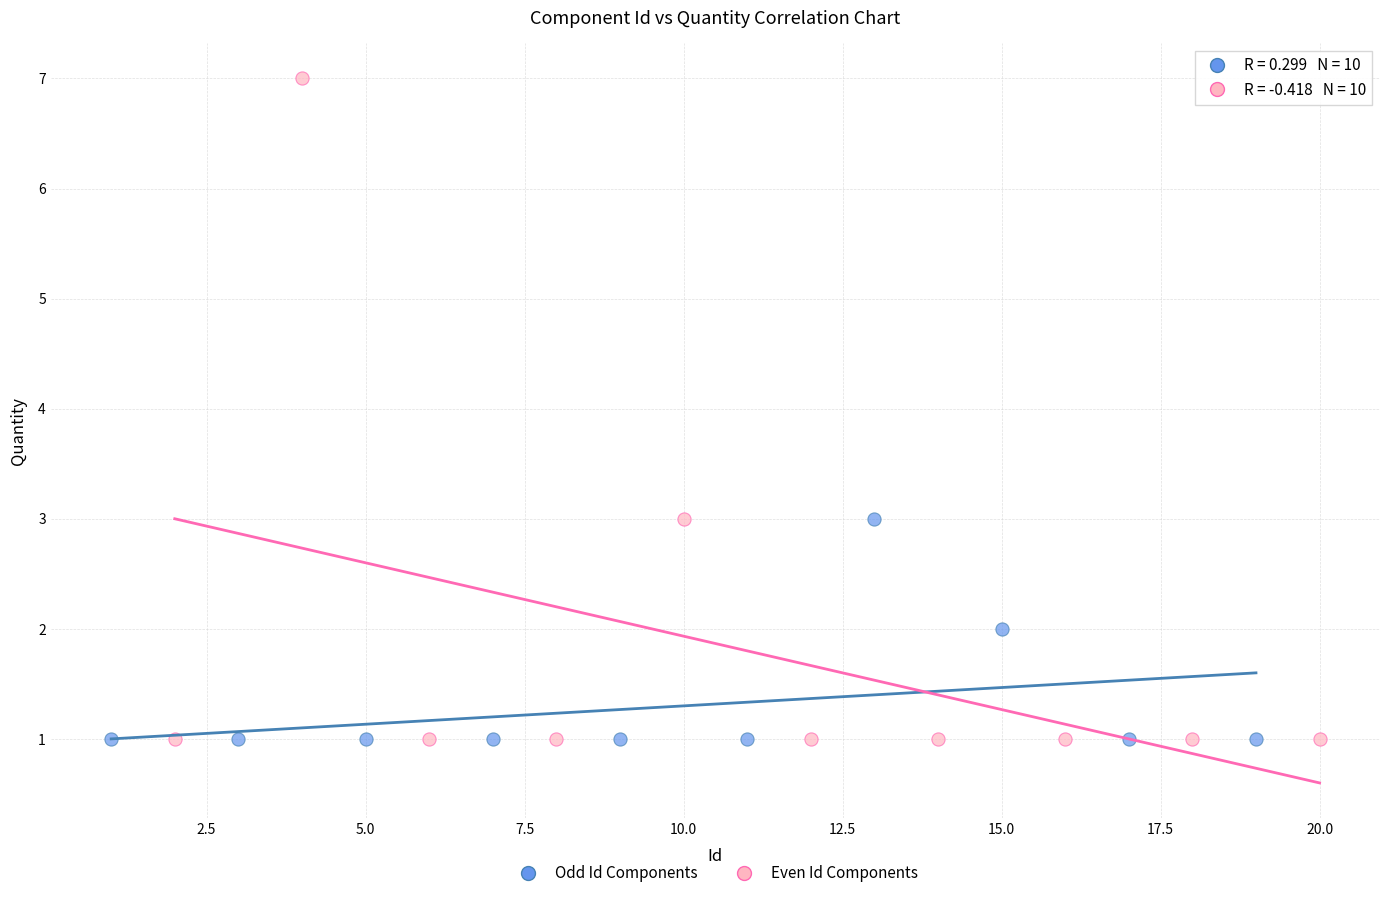

Which series reaches the maximum Y coordinate?

Even Id Components